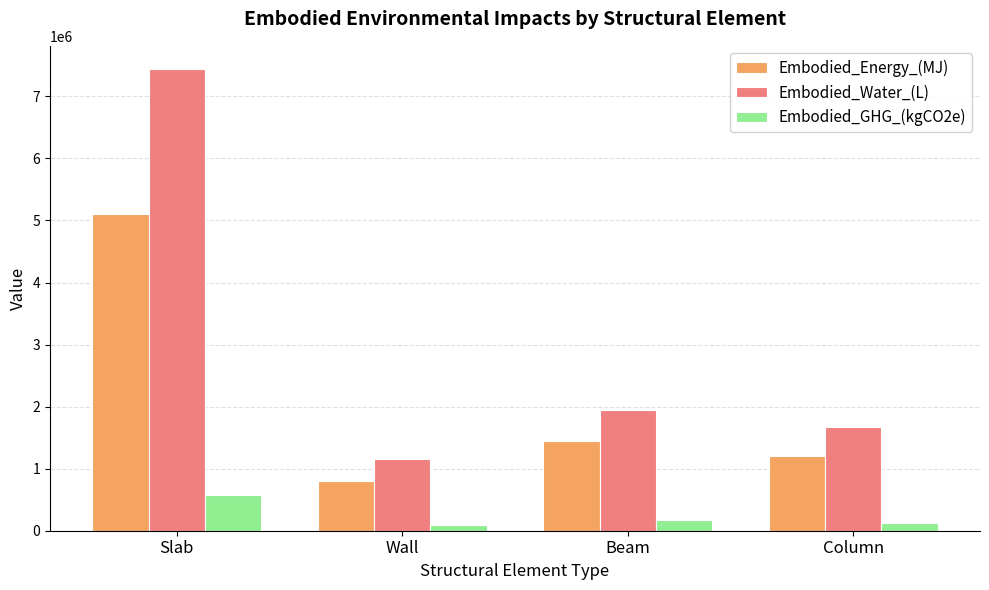

What is the value of the Embodied_Water_(L) bar at the 4th from the left?

1672286.6